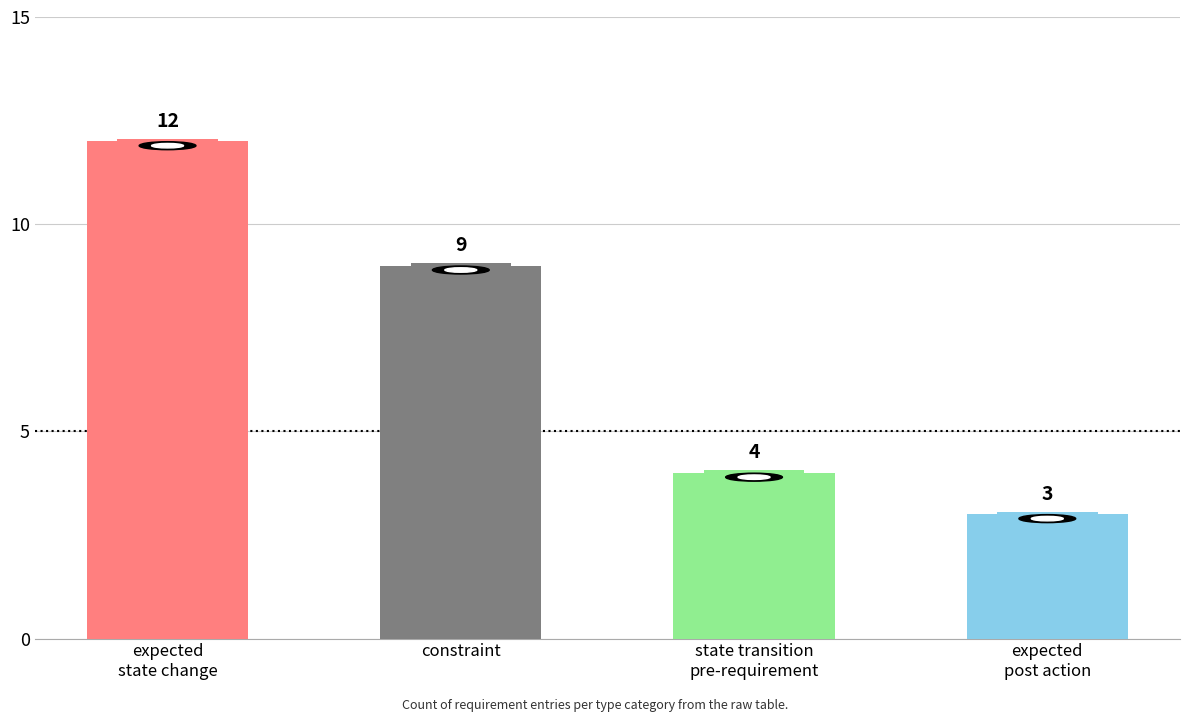

Are the bars horizontal?

No